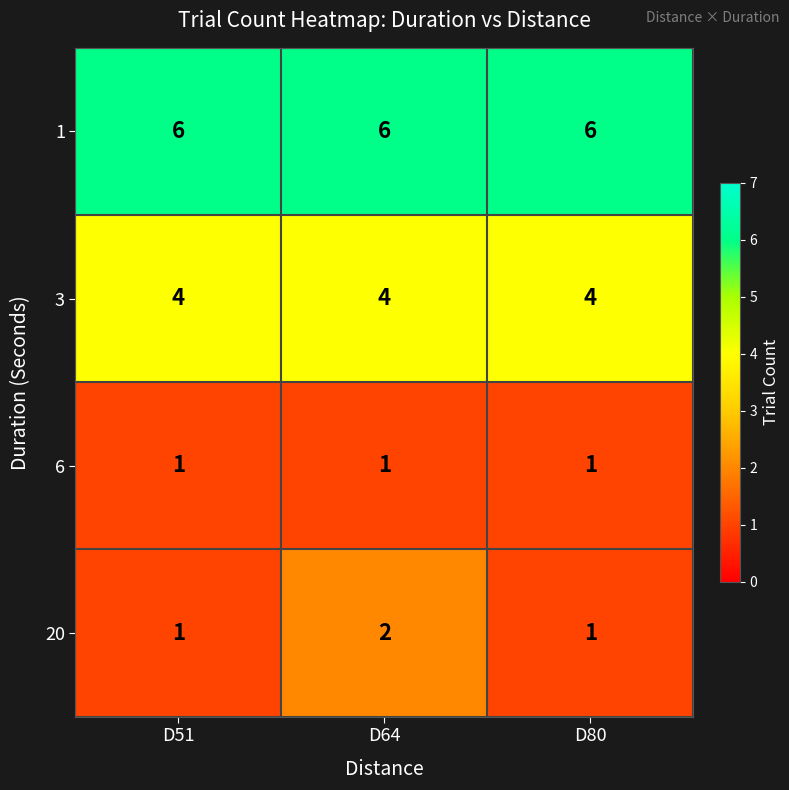

What is the sum of the 3 values at D80 and D51?

8